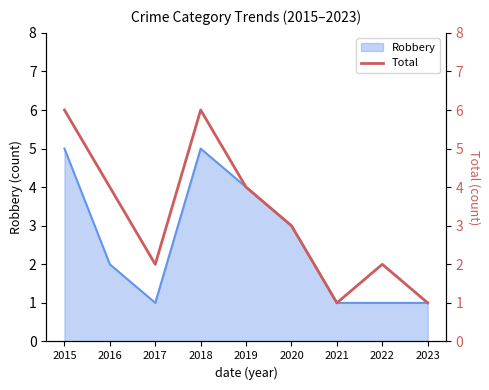

Does the chart display data point markers on the line(s)?

No